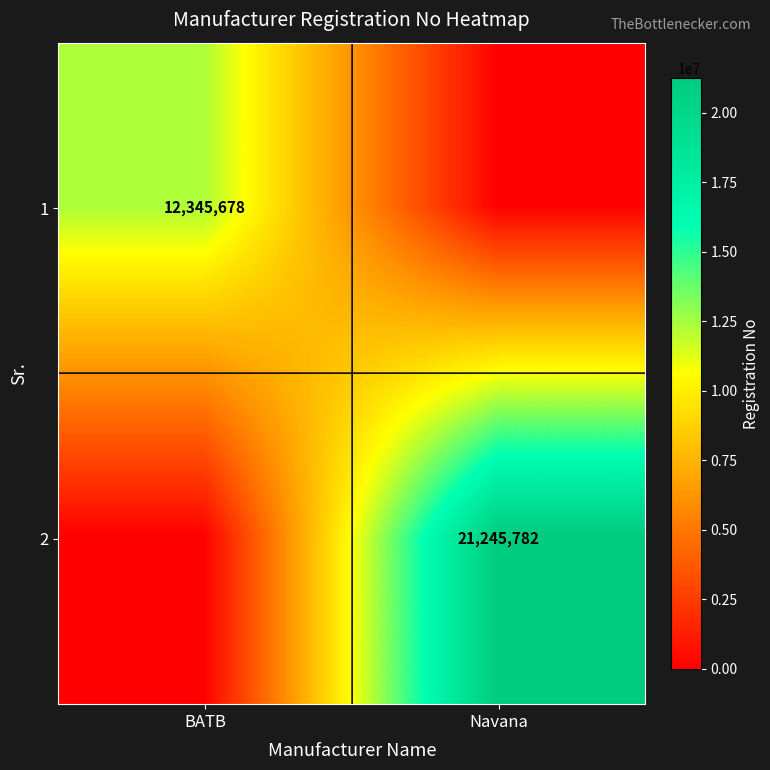

What is the difference between the highest and lowest values at BATB?

12345678